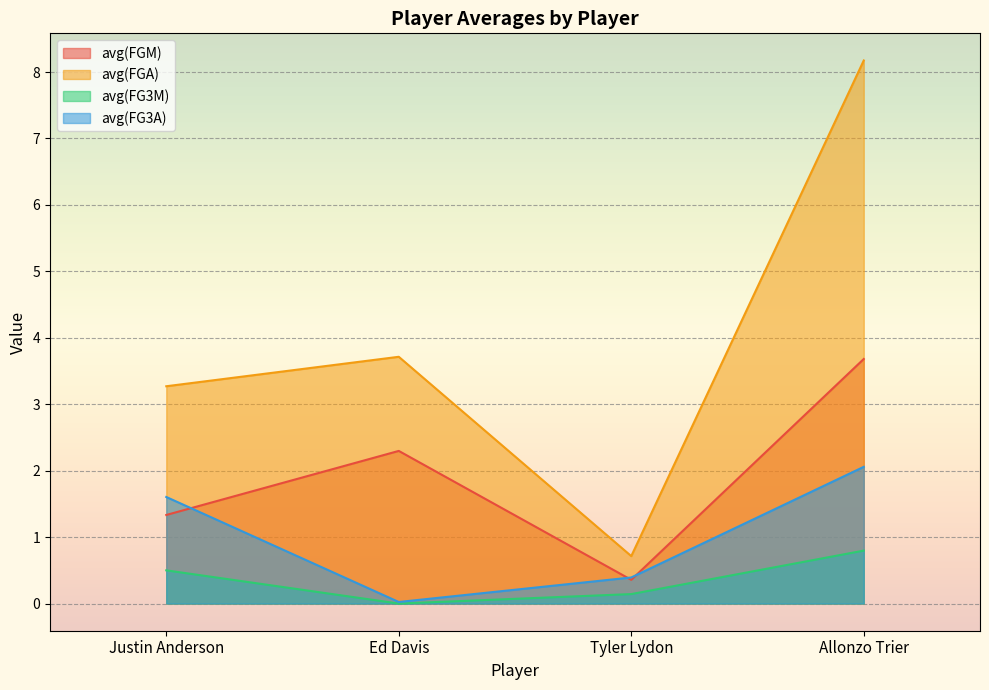

Is the value of avg(FG3A) at Ed Davis greater than the value of avg(FG3M) at Tyler Lydon?

No